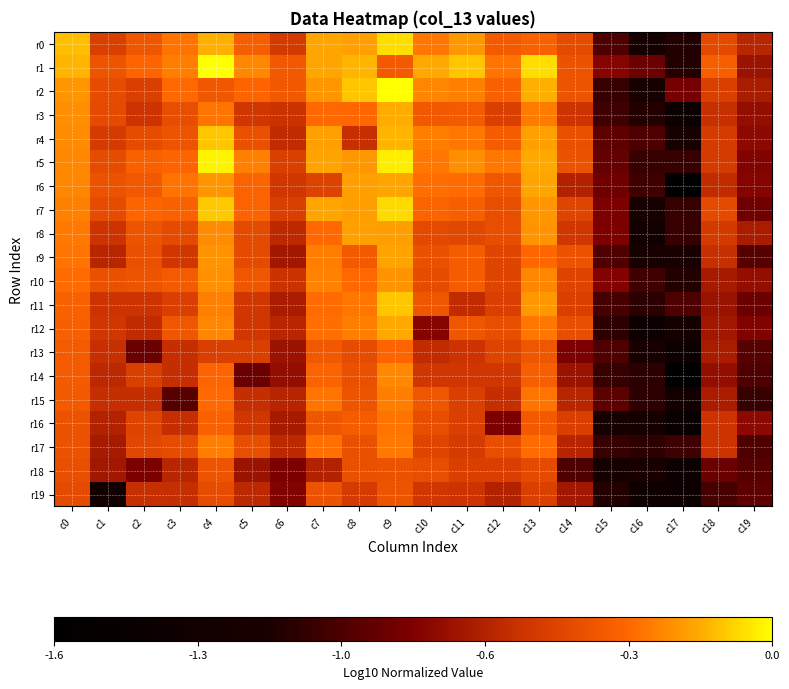

Which series has the widest spread of values?

r6